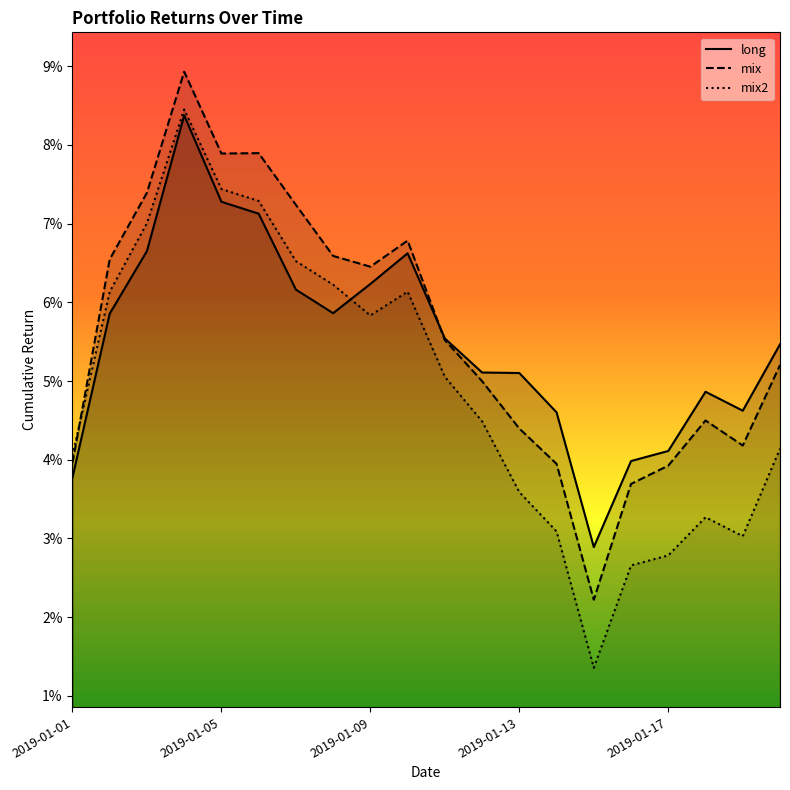

What are all the series names shown in the legend?

long, mix, mix2